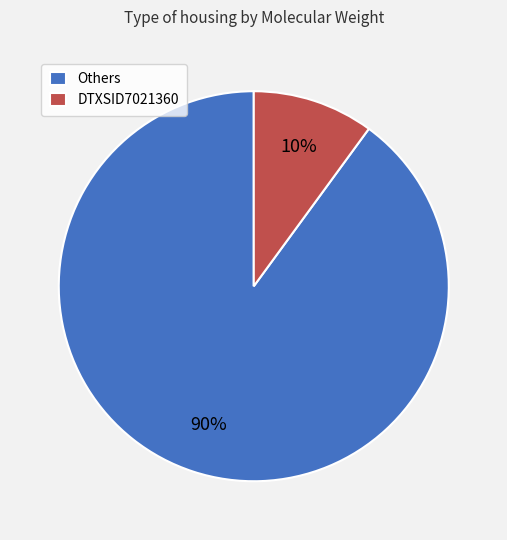

Combined, do DTXSID7021360 and Others account for over 50%?

Yes